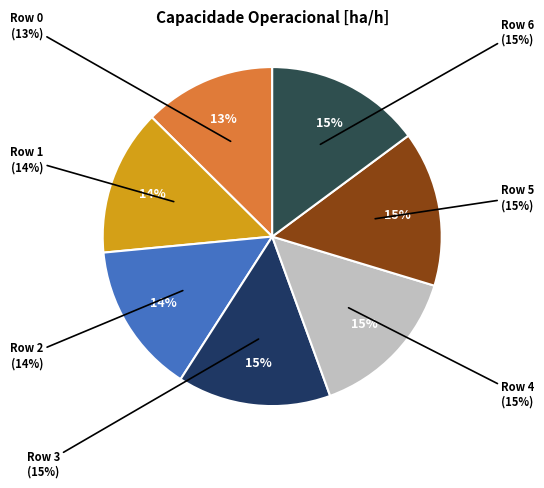

True or false: Row 1 accounts for 14% of the total.

True